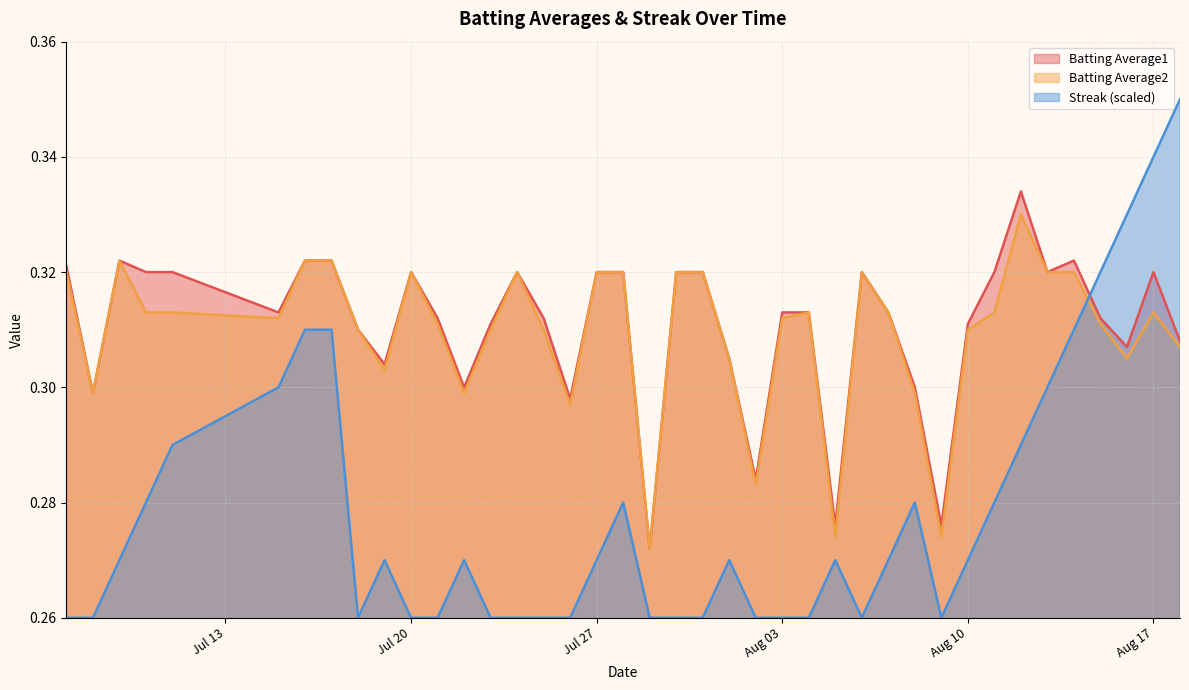

After their last crossing, which series has the higher values: Streak (scaled) or Batting Average2?

Streak (scaled)